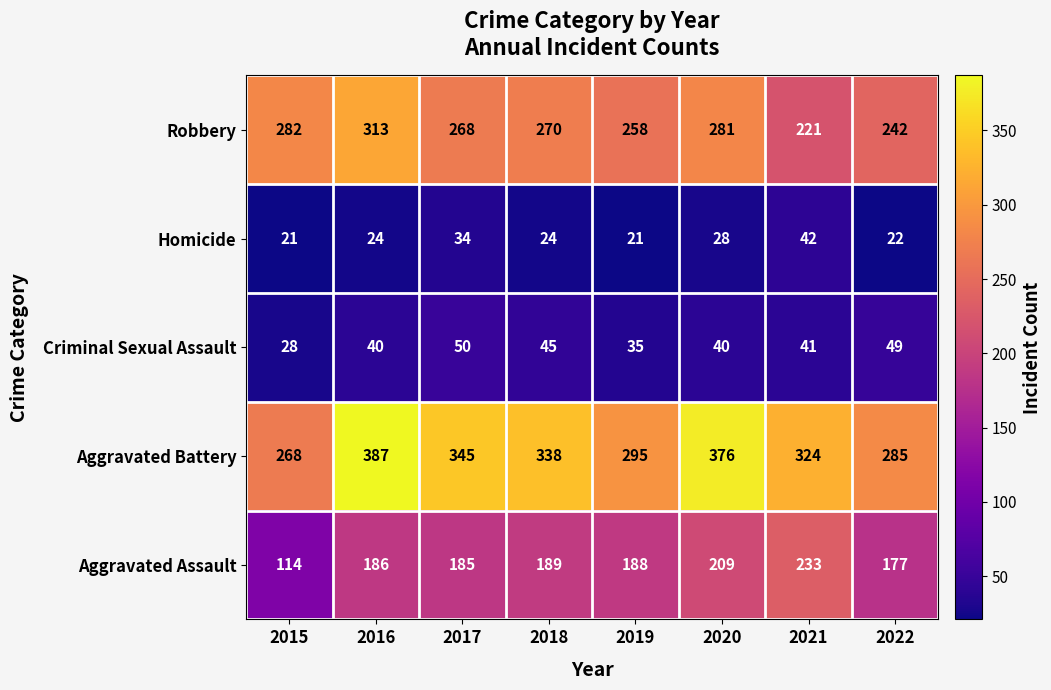

Where does the Criminal Sexual Assault series first go above 41?

2017